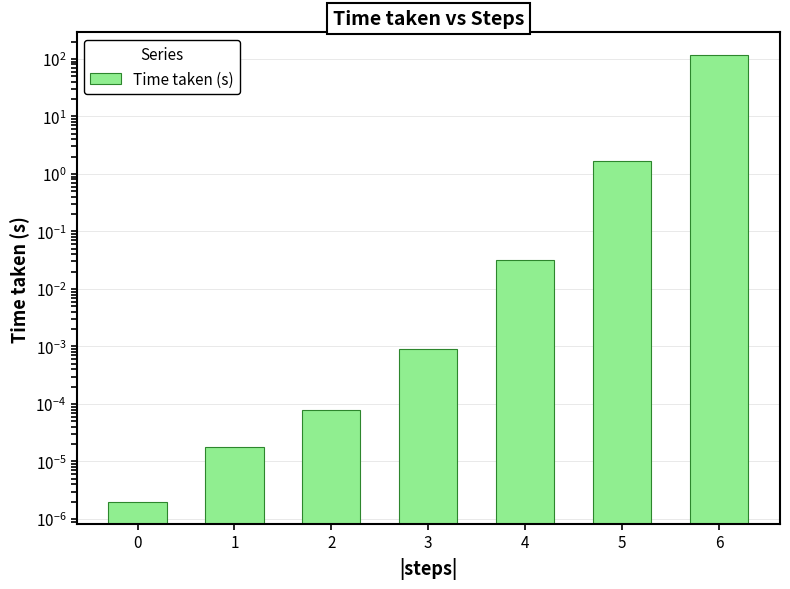

Which category has the highest value across all series?

6